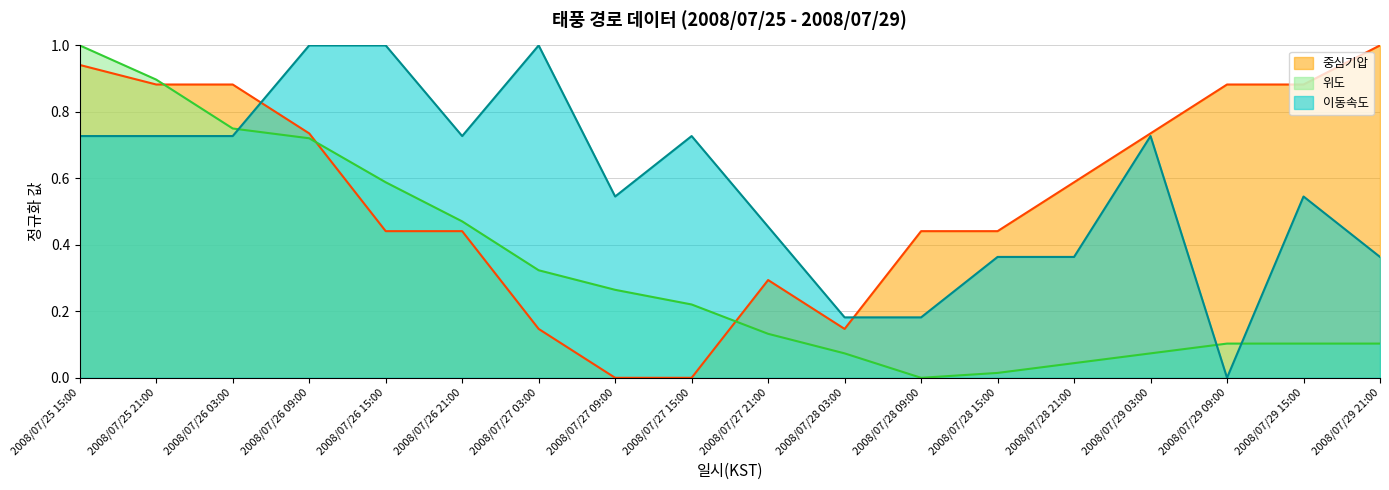

At which category is the sum across all series the highest?

2008/07/25 15:00